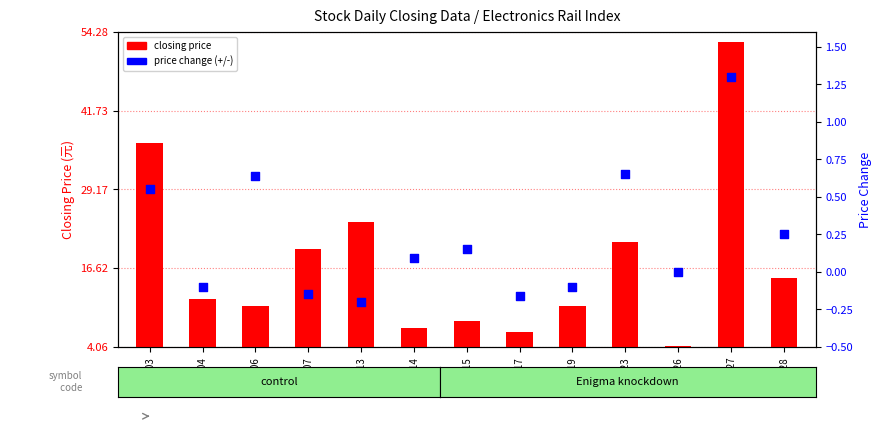

At which category is the sum across all series the highest?

1527